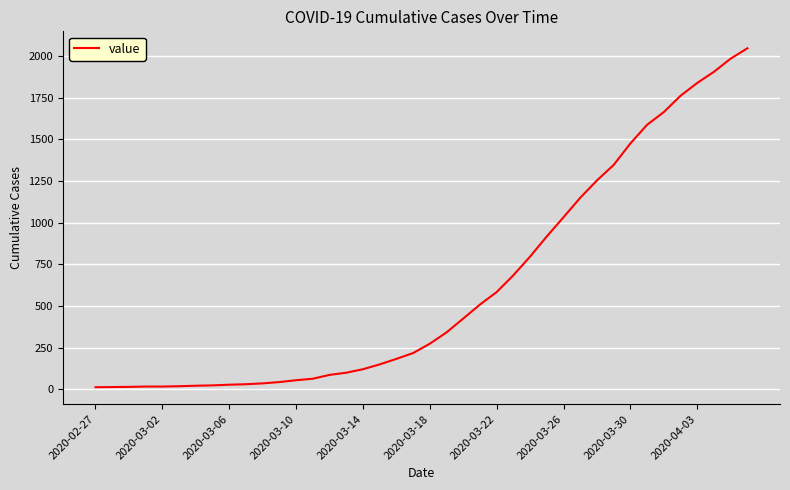

What is the difference between the maximum and minimum values?

2034